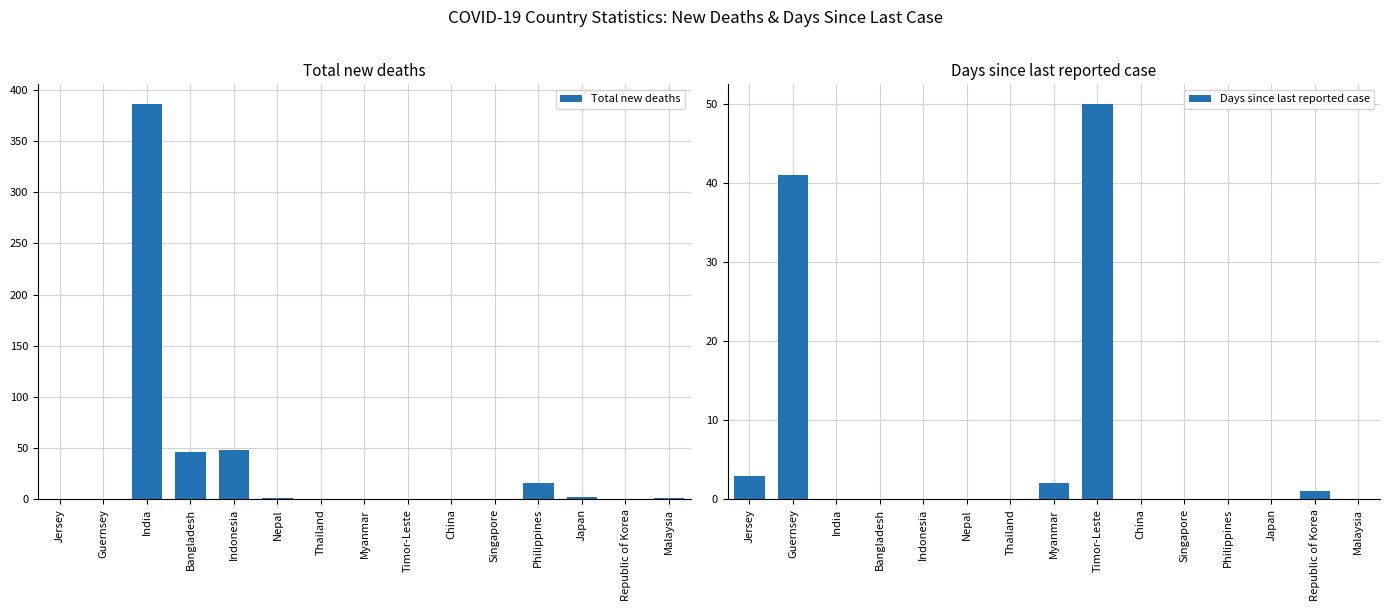

What is the average value of the Days since last reported case series?

6